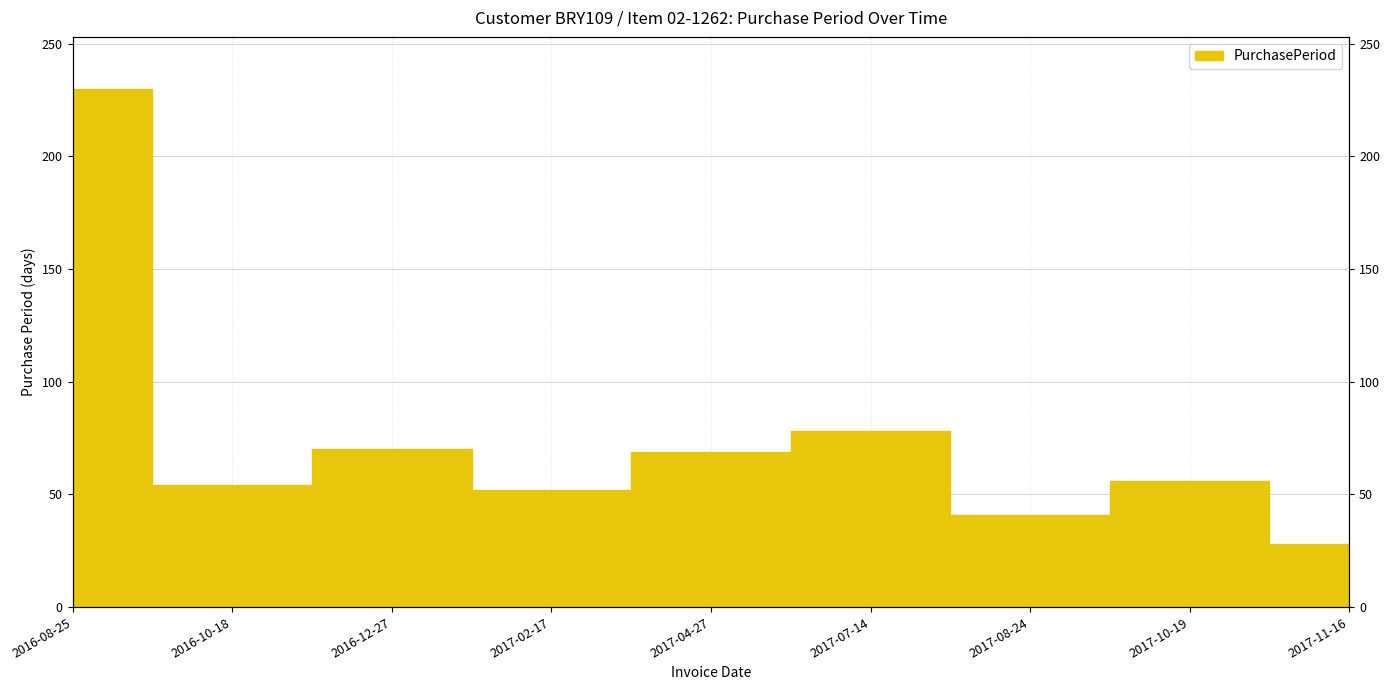

Count the number of values greater than 56.

4